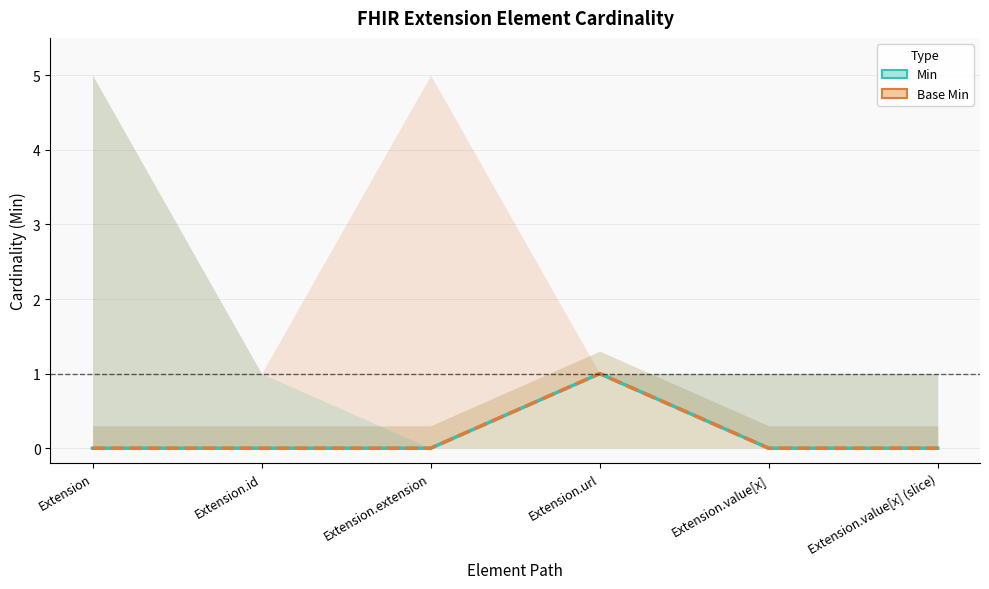

Which category has the lowest value in the Base Min series?

Extension